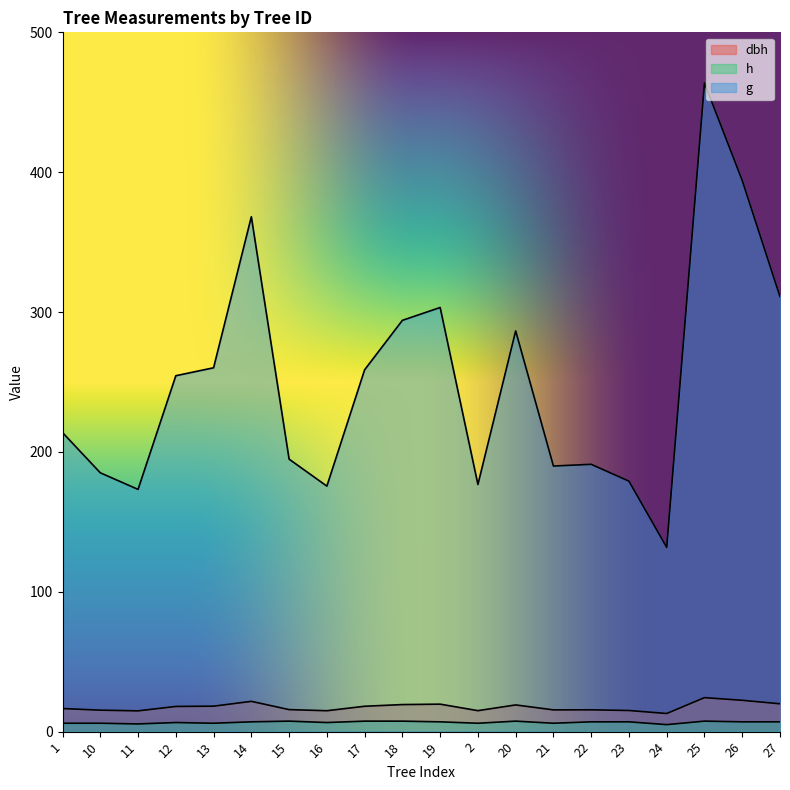

True or false: h and g cross at least once.

False